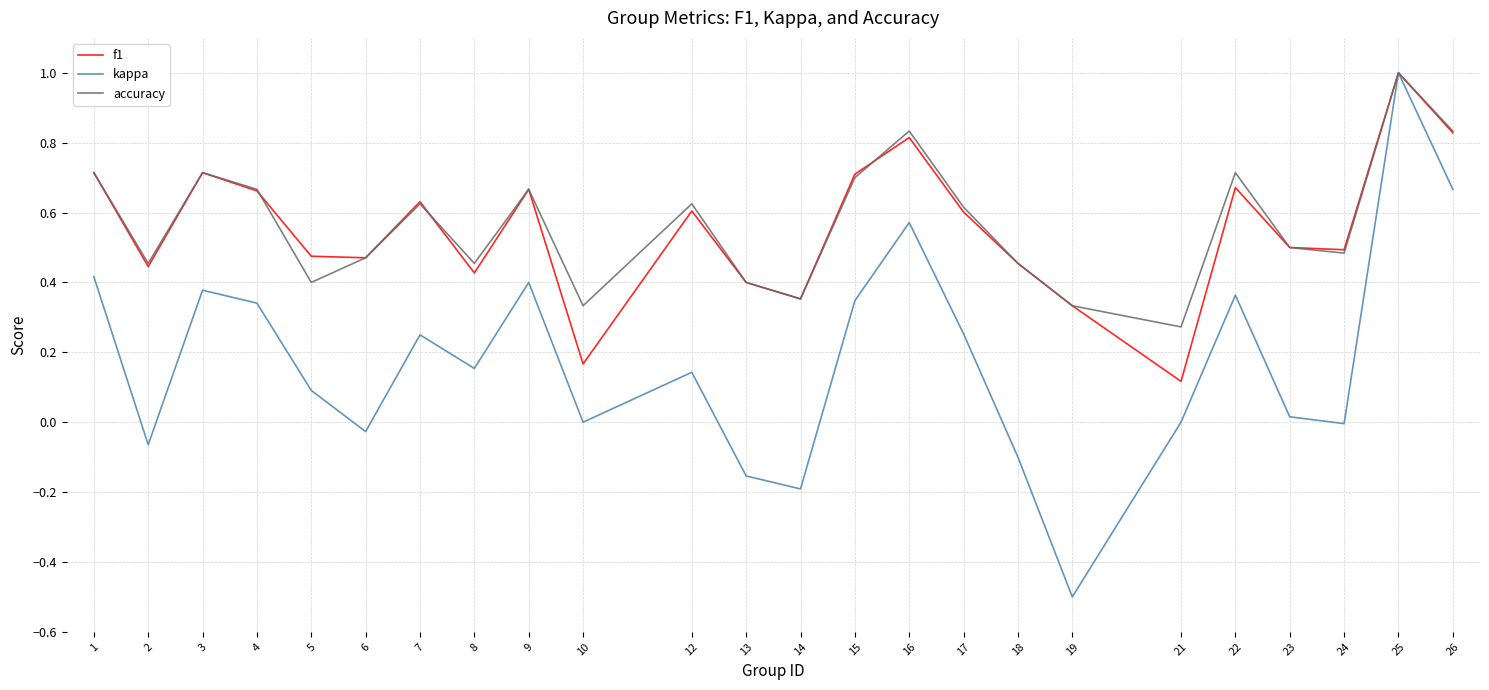

Is it true that f1 equals 0.1 at 19?

False